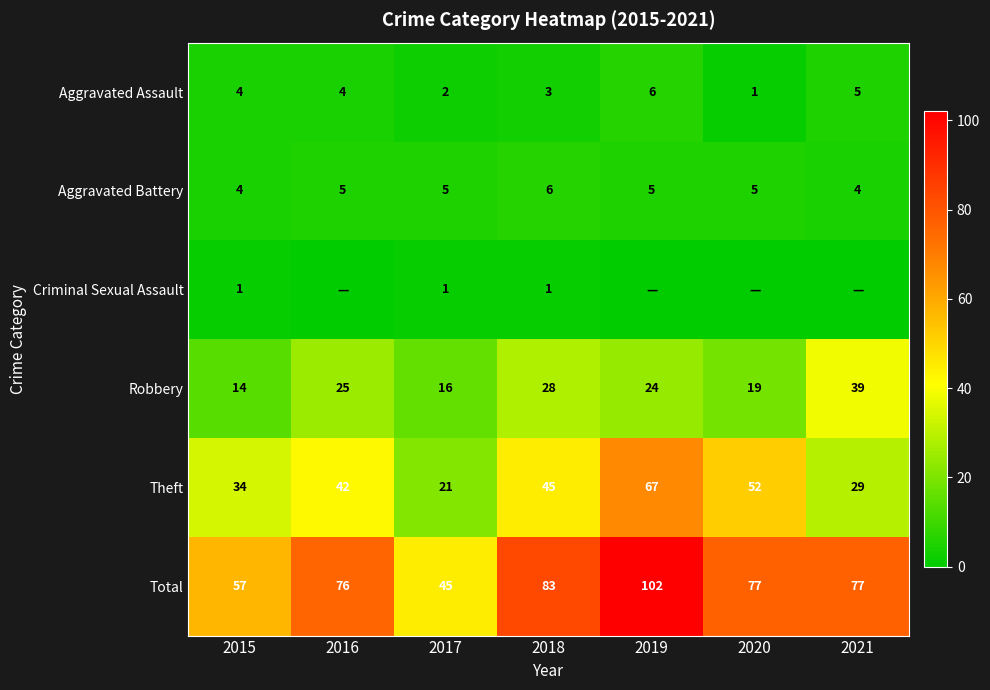

What is the difference between the highest and lowest values at 2018?

82